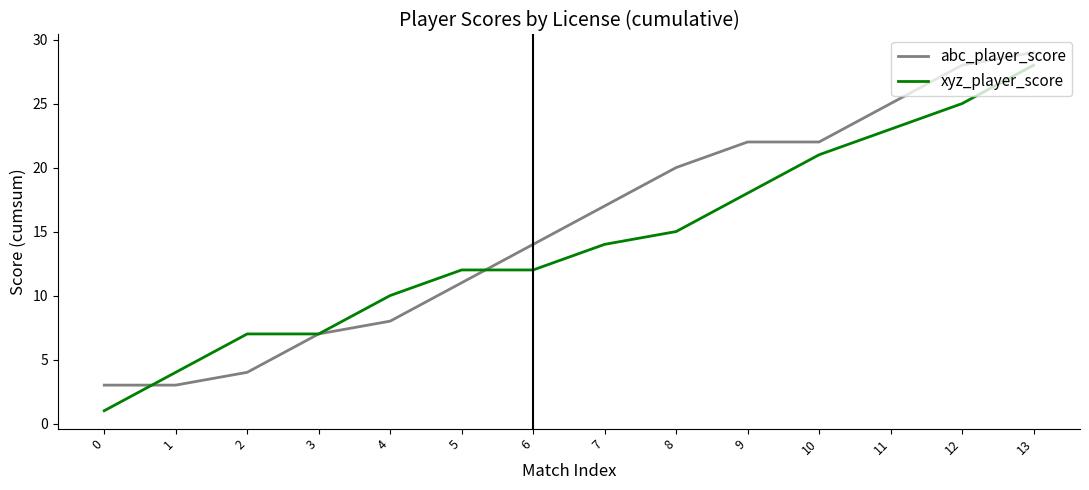

True or false: xyz_player_score has a value of 10 at 11.

False